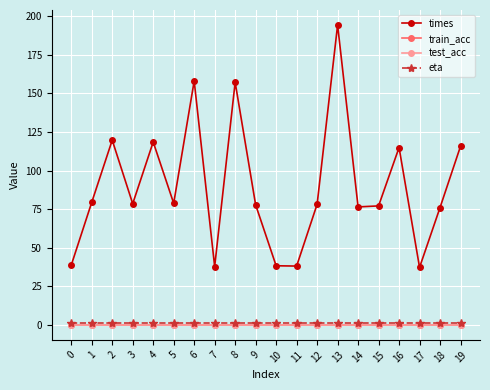

The train_acc series shows 0.0 at 11. True or false?

True